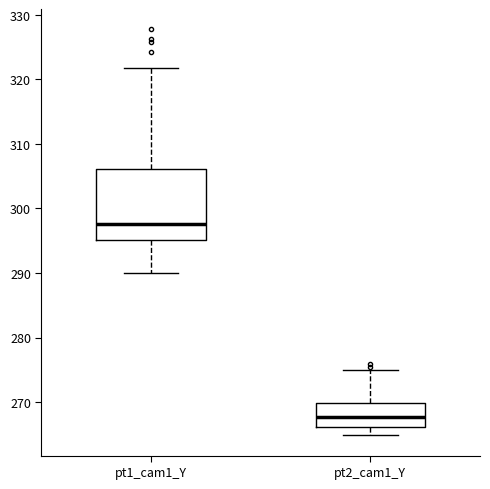

Which box's median line is the highest?

pt1_cam1_Y